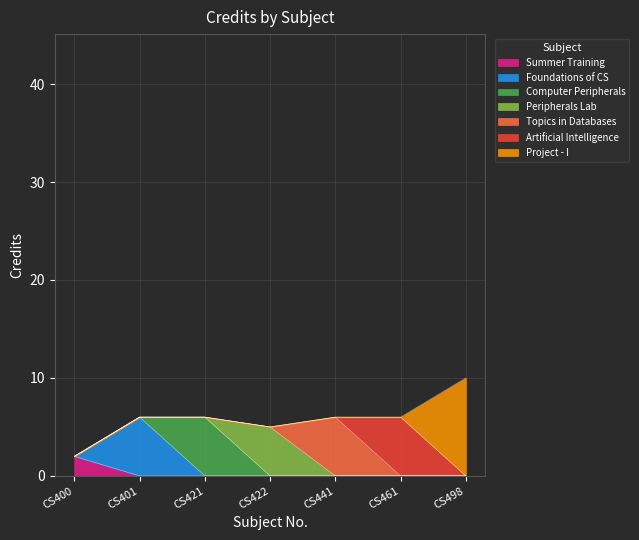

How many categories are shown in the chart?

7